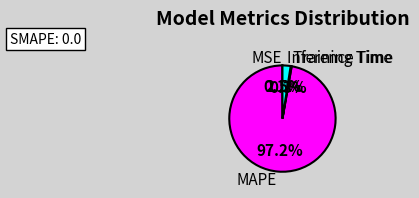

To the nearest percent, what is the average slice percentage?

25%